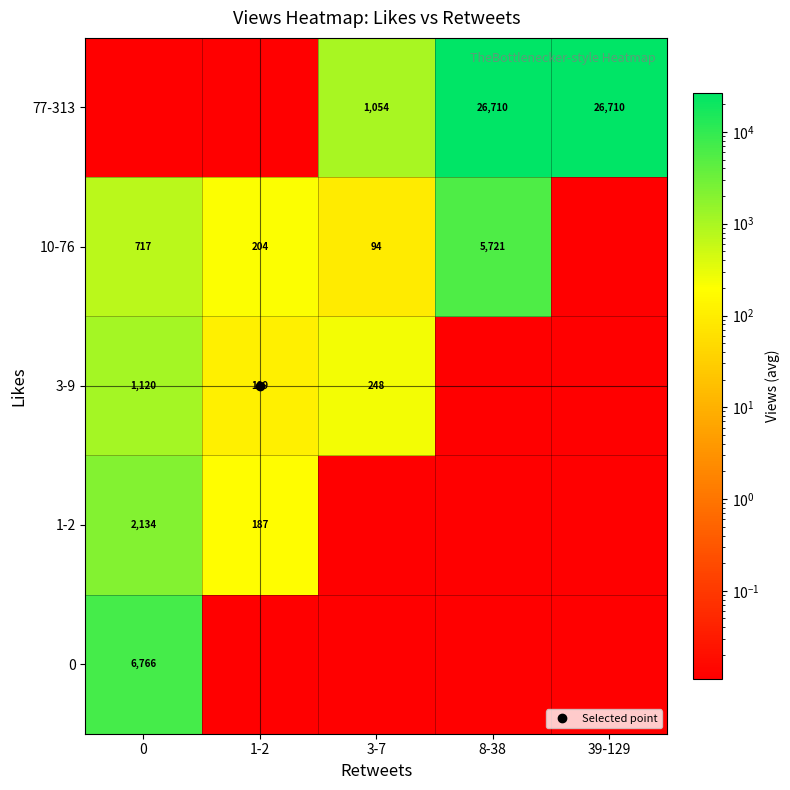

Is it true that 0 equals 6766.0 at 0?

True